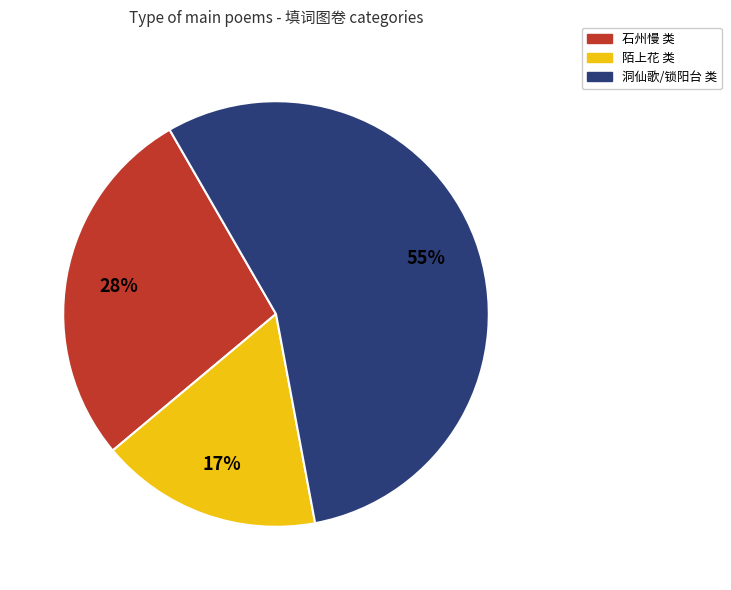

Is there any slice that represents more than half of the pie?

Yes